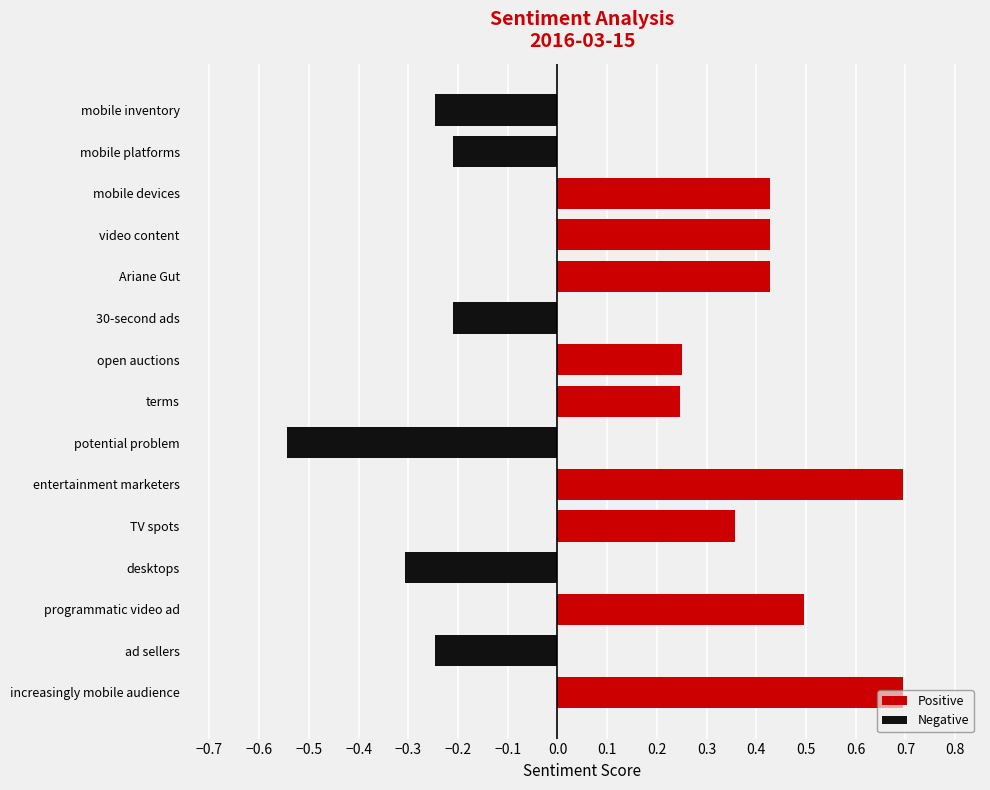

How many bars are there in each group?

2